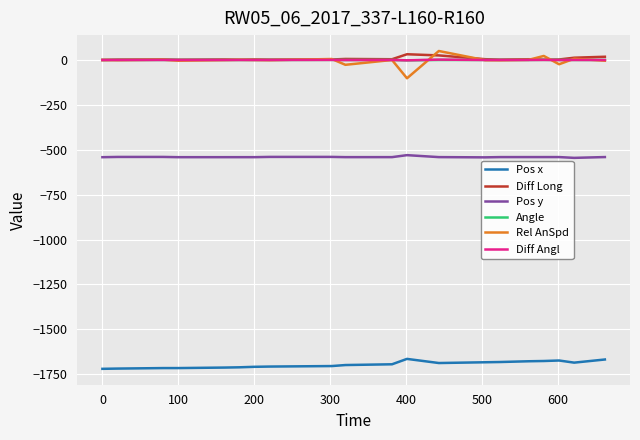

What is the difference between the maximum and minimum values in the Angle series?

2.5